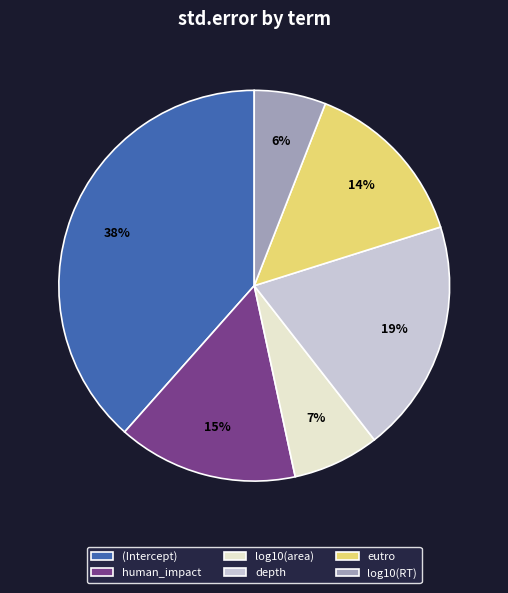

Which slice is the smallest?

log10(RT)